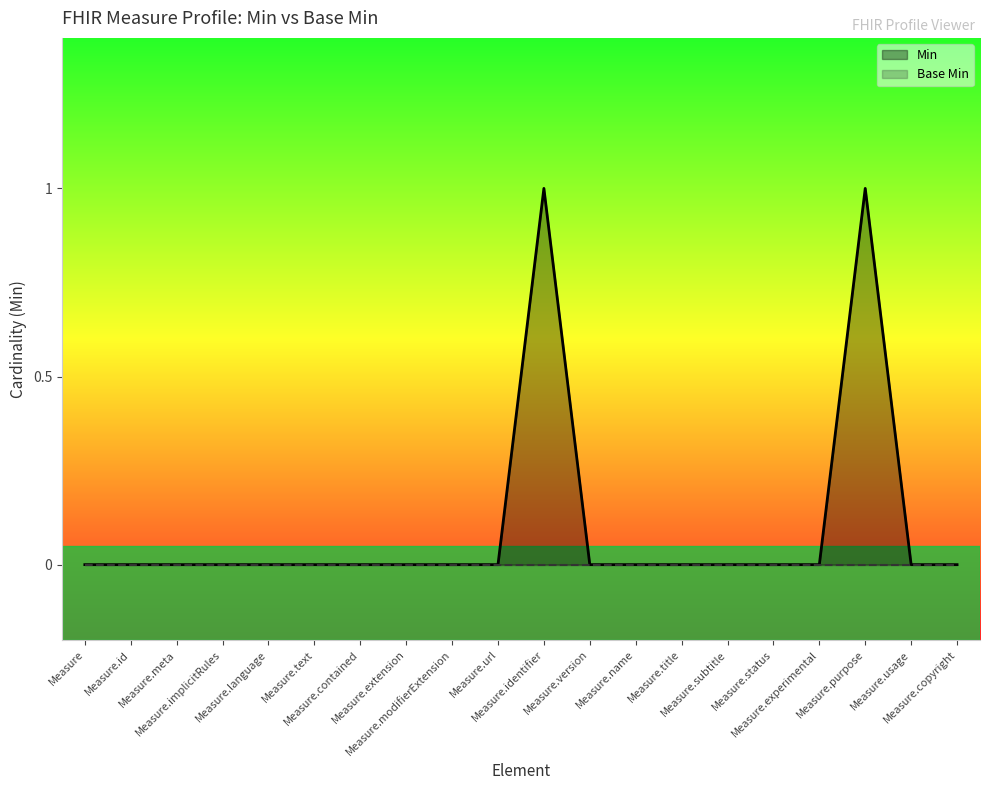

How many series are shown in this chart?

2